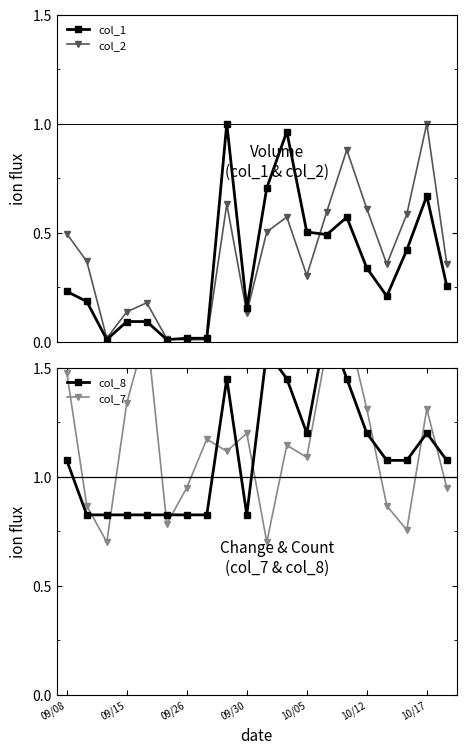

The value of col_1 at 8 is 1.0. True or false?

True